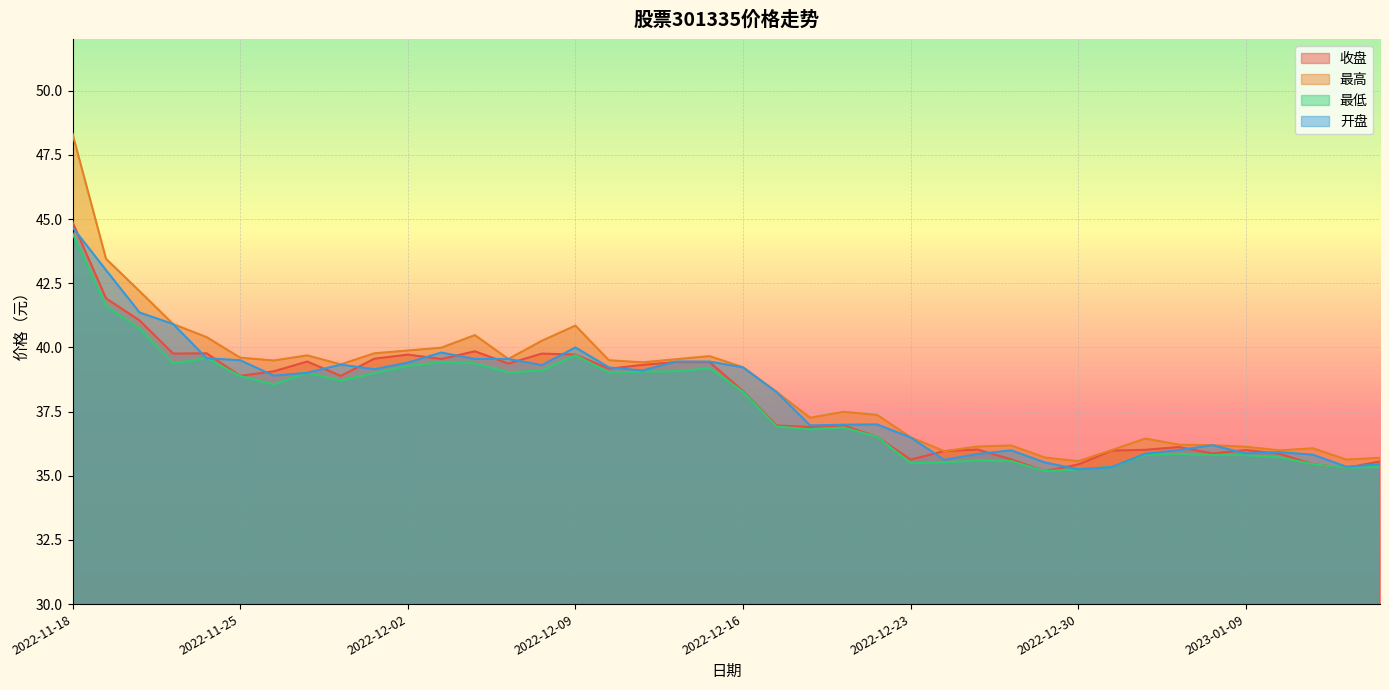

At which category does 最低 reach its first local peak?

2022-11-24